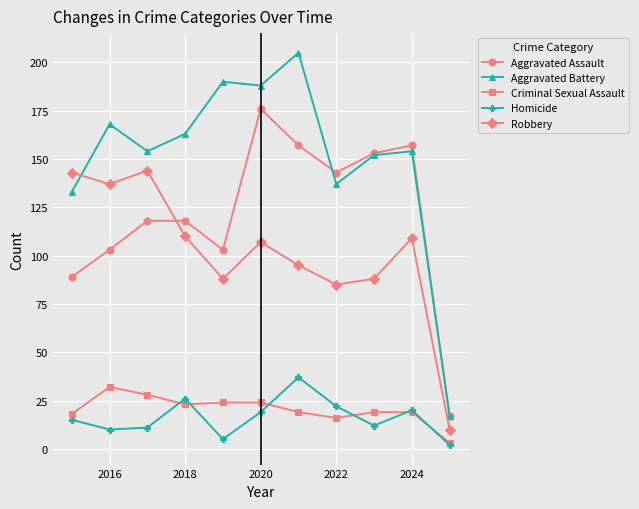

What is the highest value of the Homicide series?

37